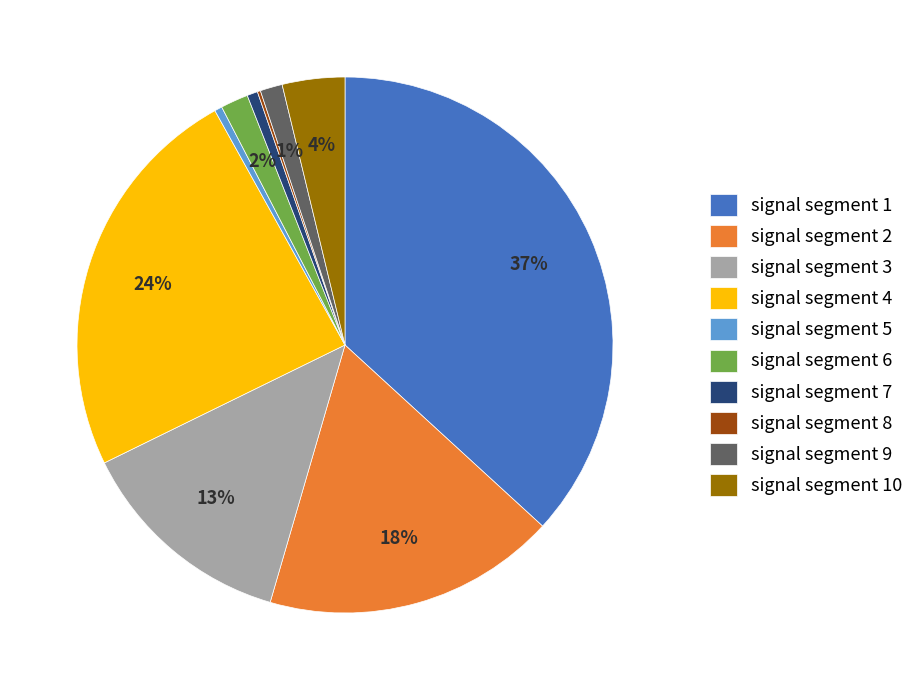

To the nearest percent, what percentage of the pie is signal segment 6?

2%